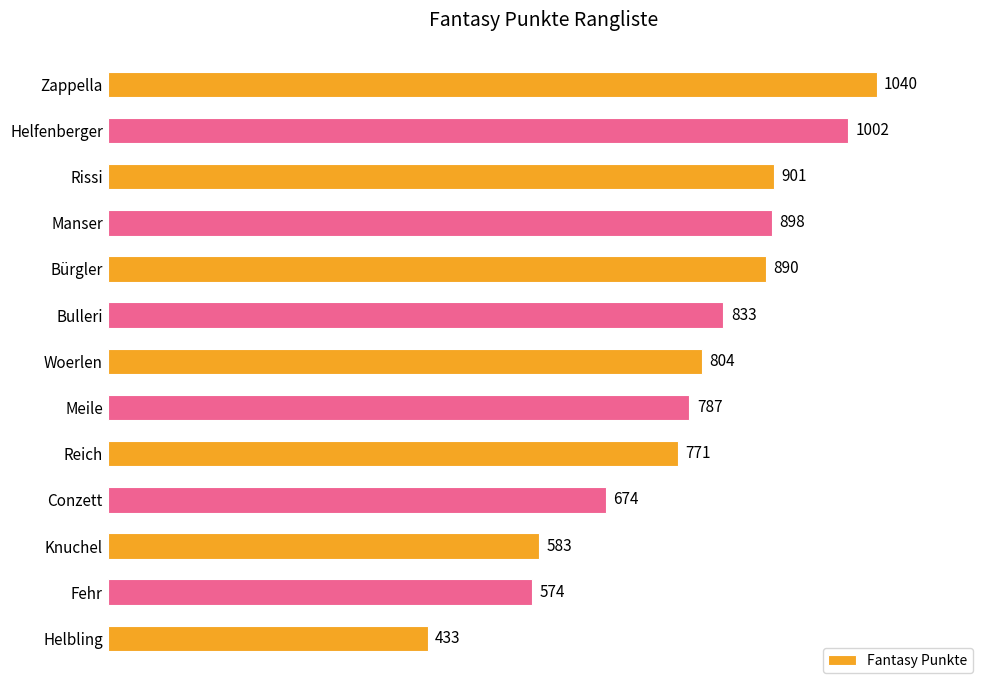

What is the change in value from Woerlen to Fehr?

-230